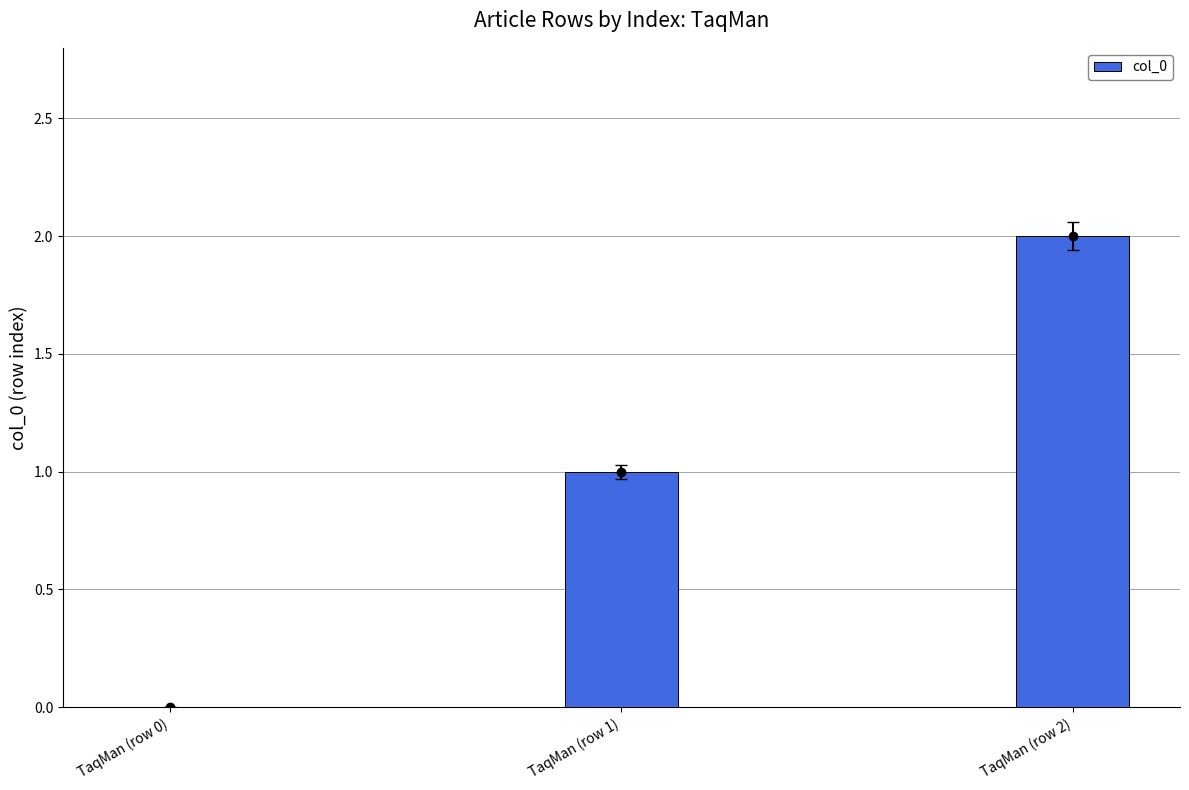

What is the label of the 3rd bar from the right?

TaqMan (row 0)